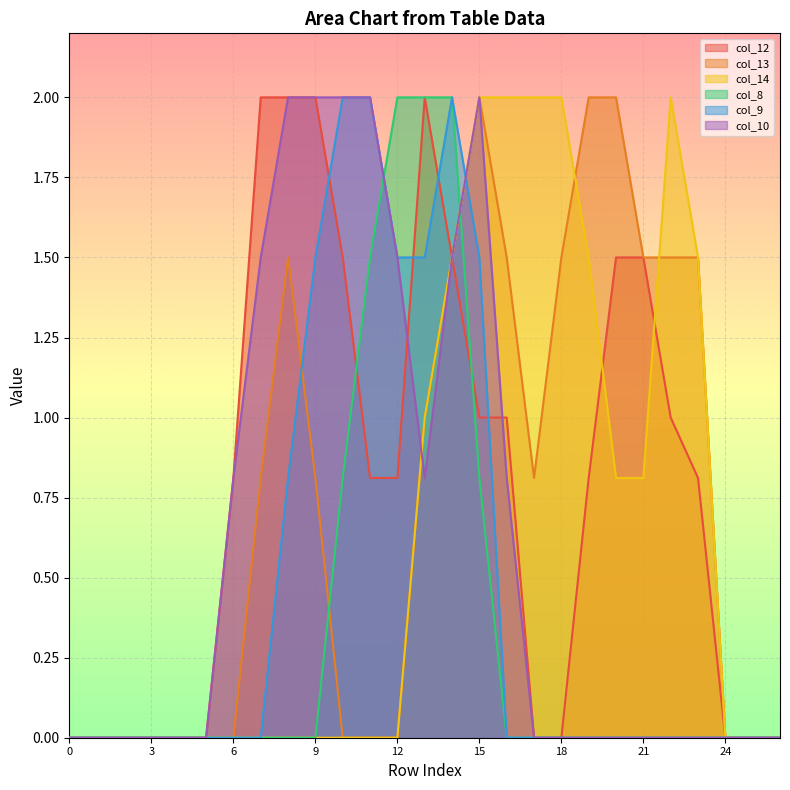

The col_13 series shows 1.5 at 16. True or false?

True